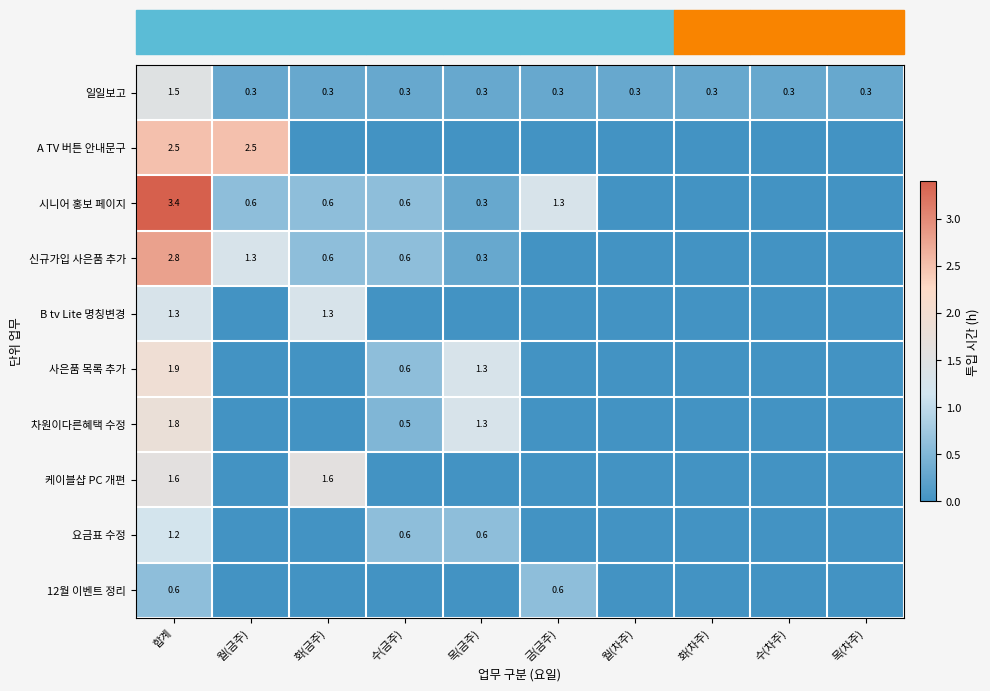

True or false: 일일보고 has a value of 0.3 at 수(금주).

True